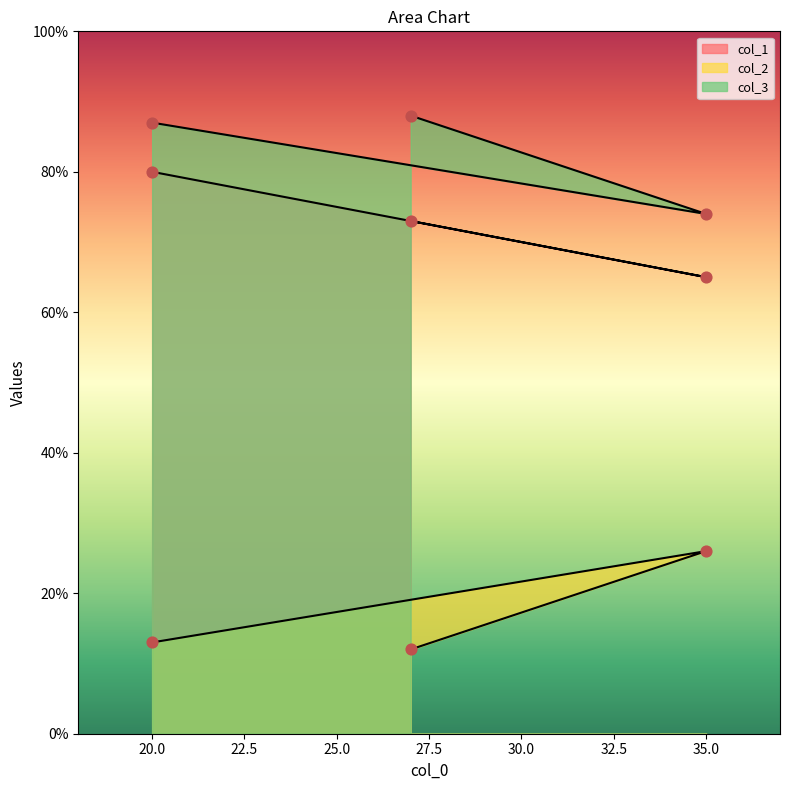

At how many categories does at least one series exceed 20?

3